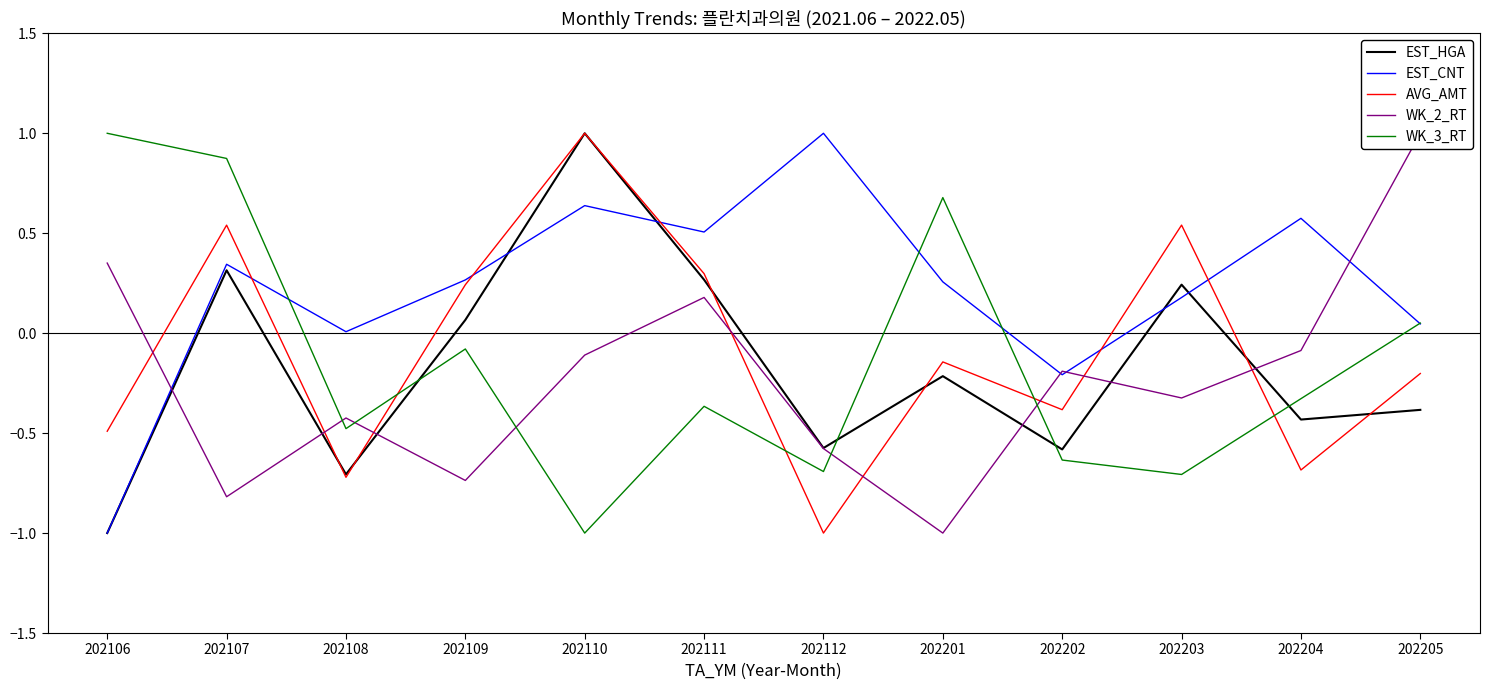

What is the minimum value for AVG_AMT?

-1.0